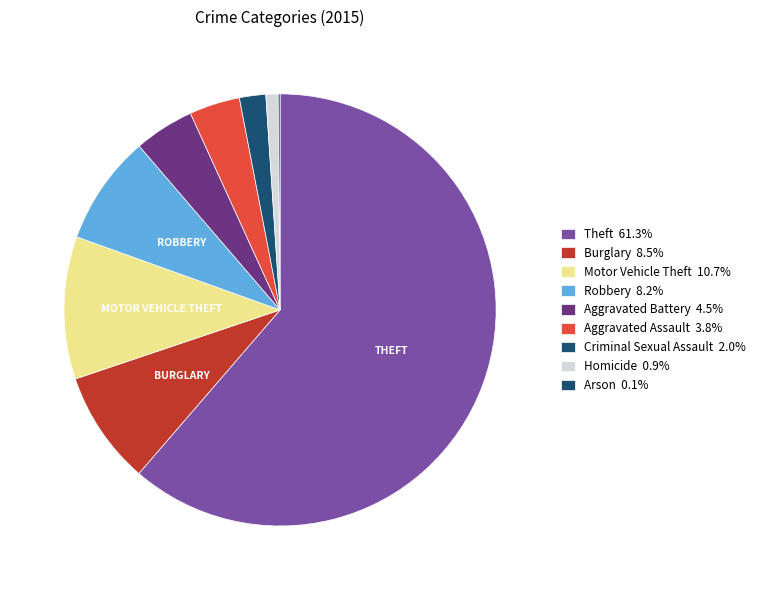

What is the largest slice in the pie chart?

Theft